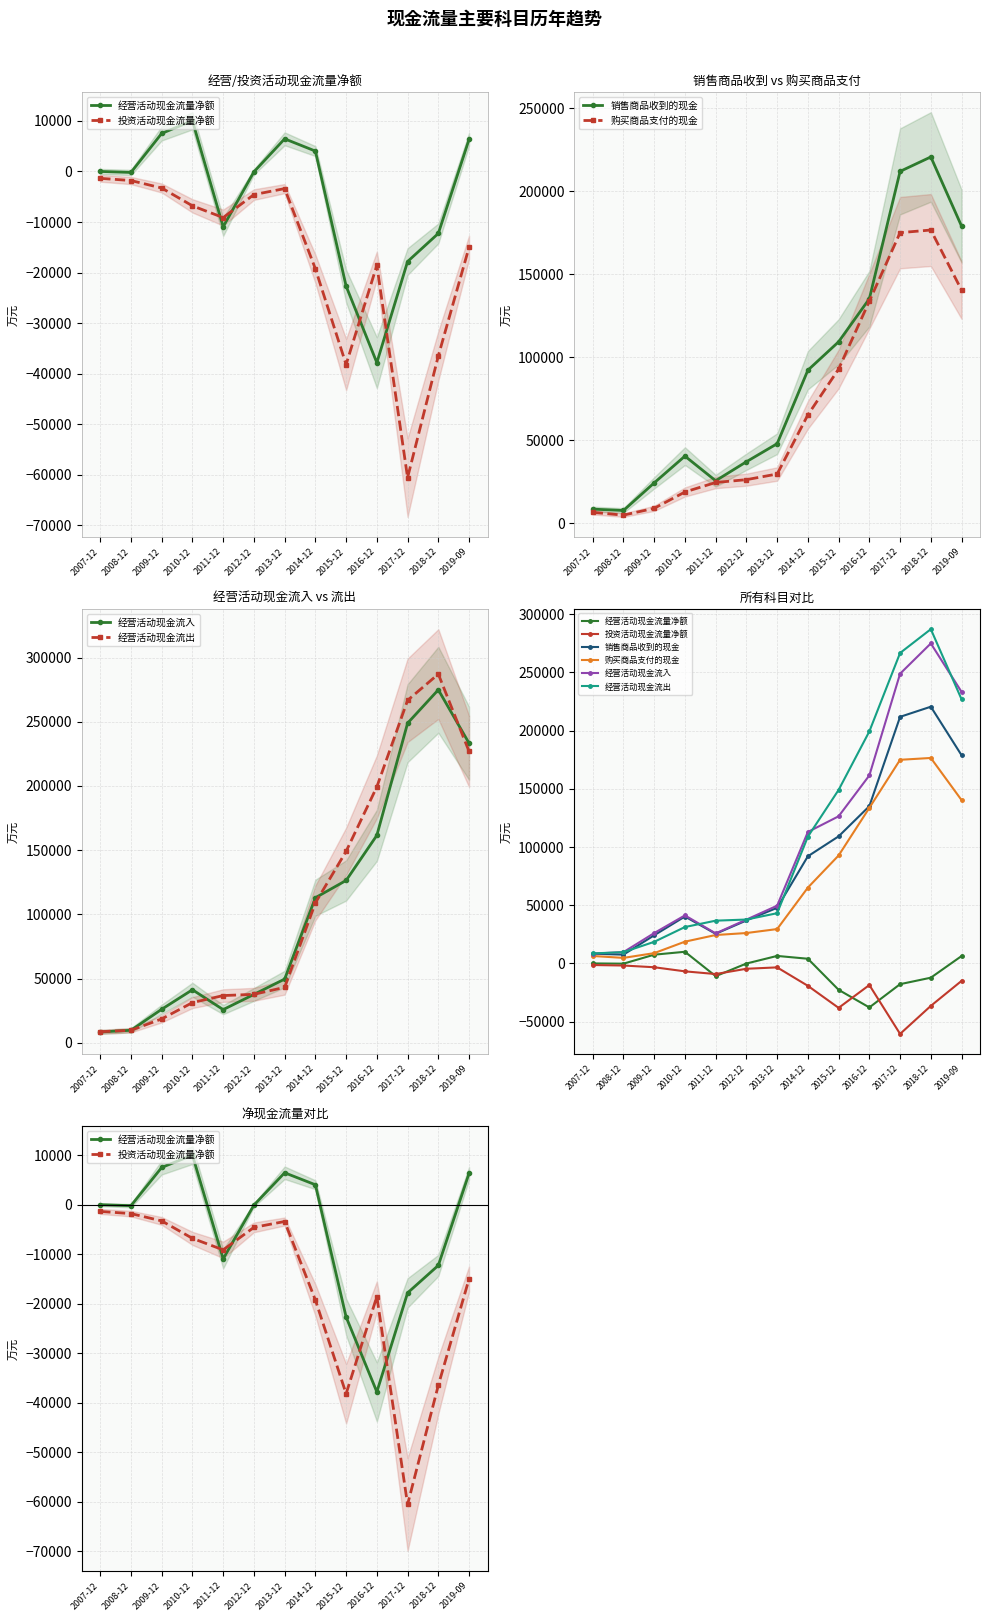

The 经营活动现金流量净额 series shows 8469 at 2019-09. True or false?

False